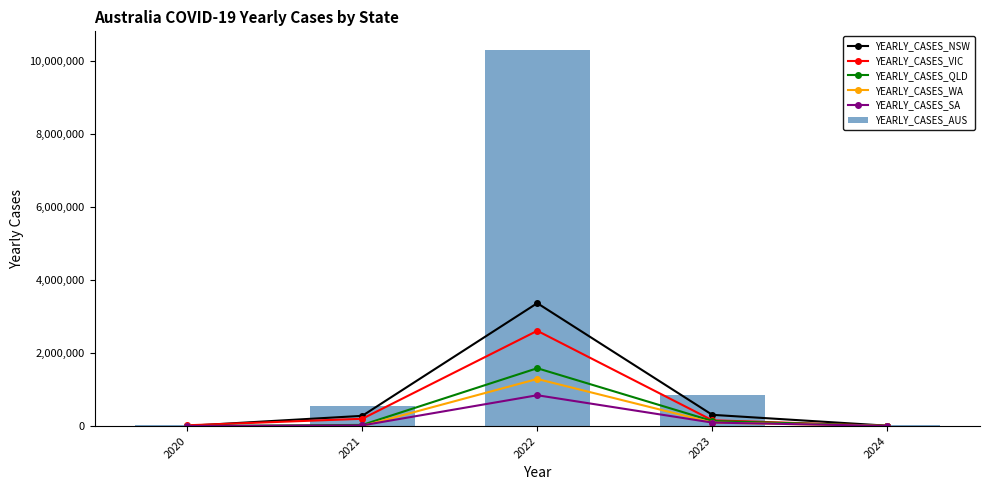

What is the value of the YEARLY_CASES_AUS bar at the 2nd from the left?

538160